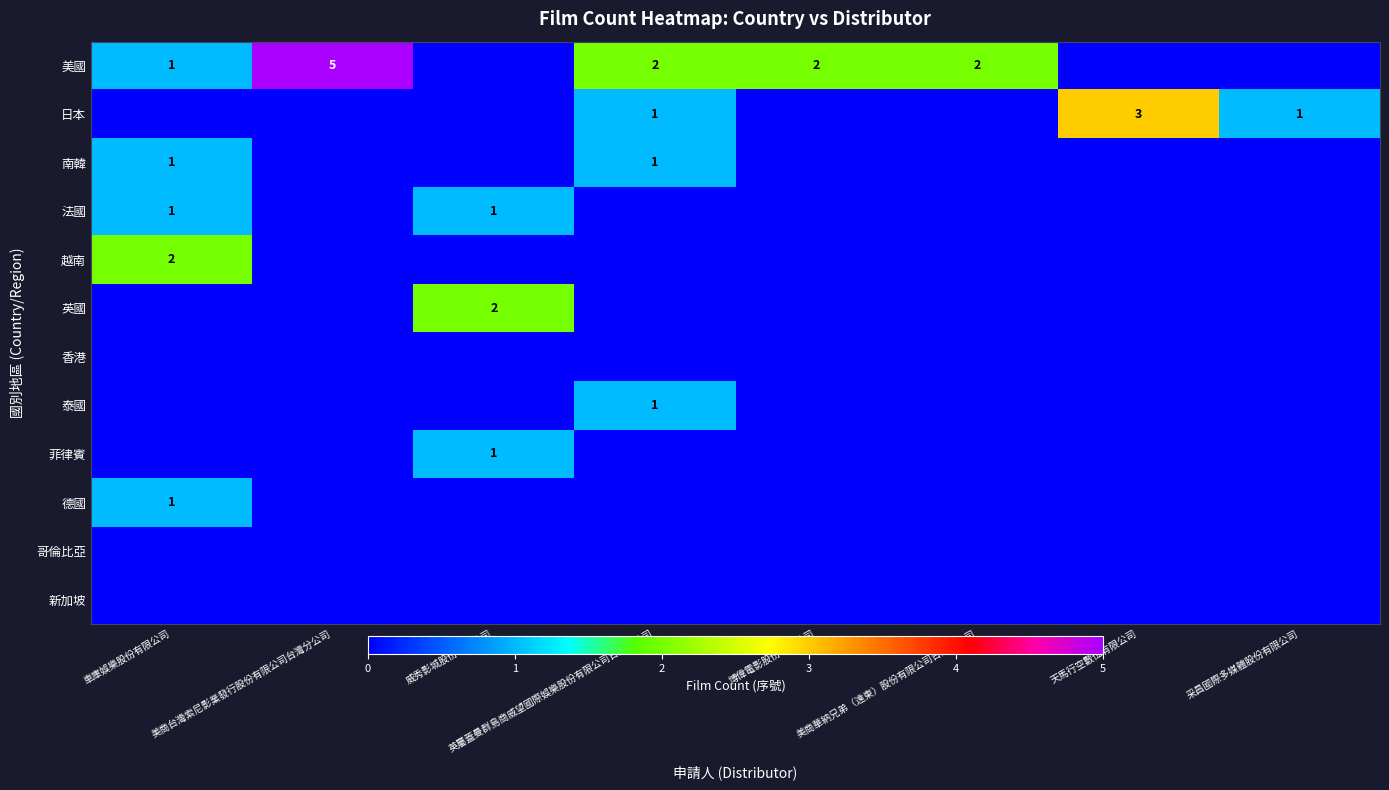

What is the total value across all series at 美商華納兄弟（遠東）股份有限公司台灣分公司?

2